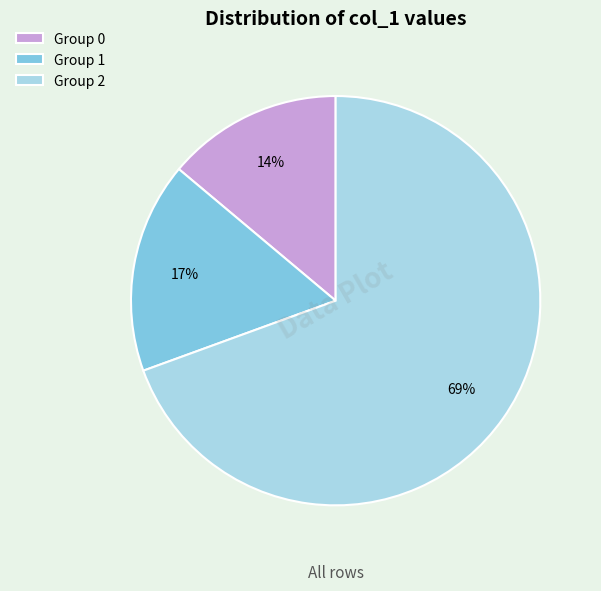

What is the ratio of the value at Group 0 to the value at Group 1?

0.8